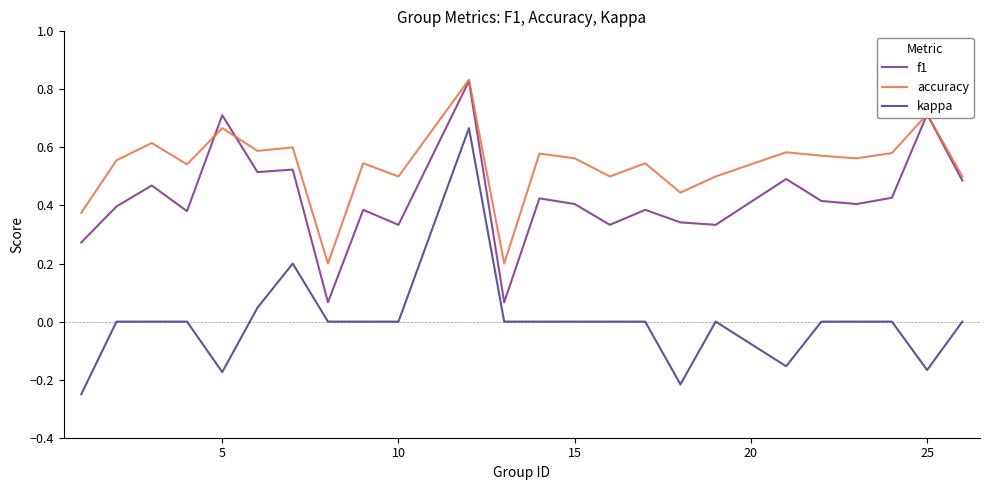

Which series has the largest total across all categories?

accuracy